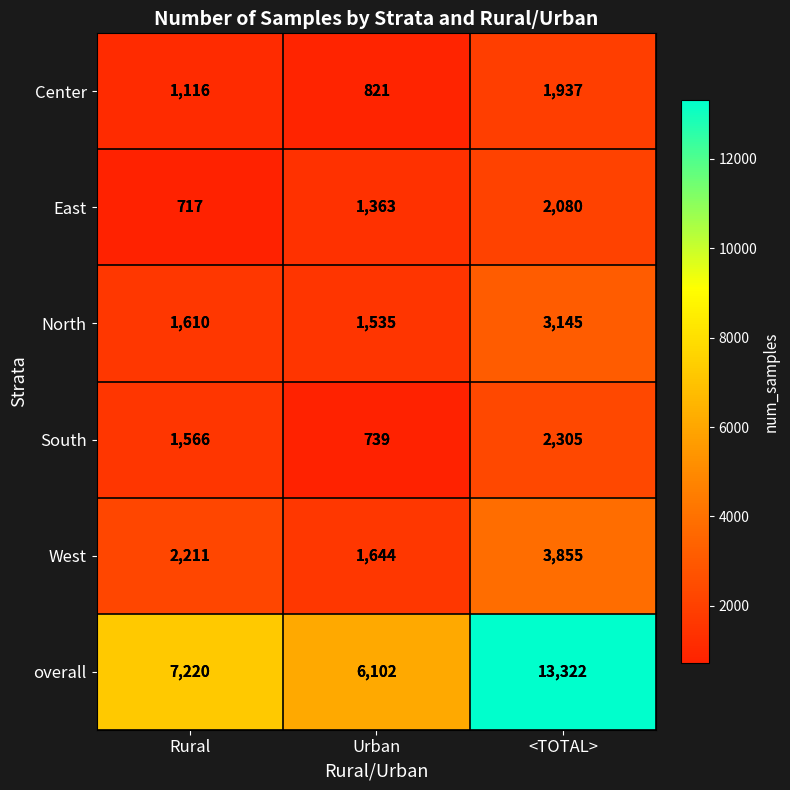

Count the number of data series in this chart.

6